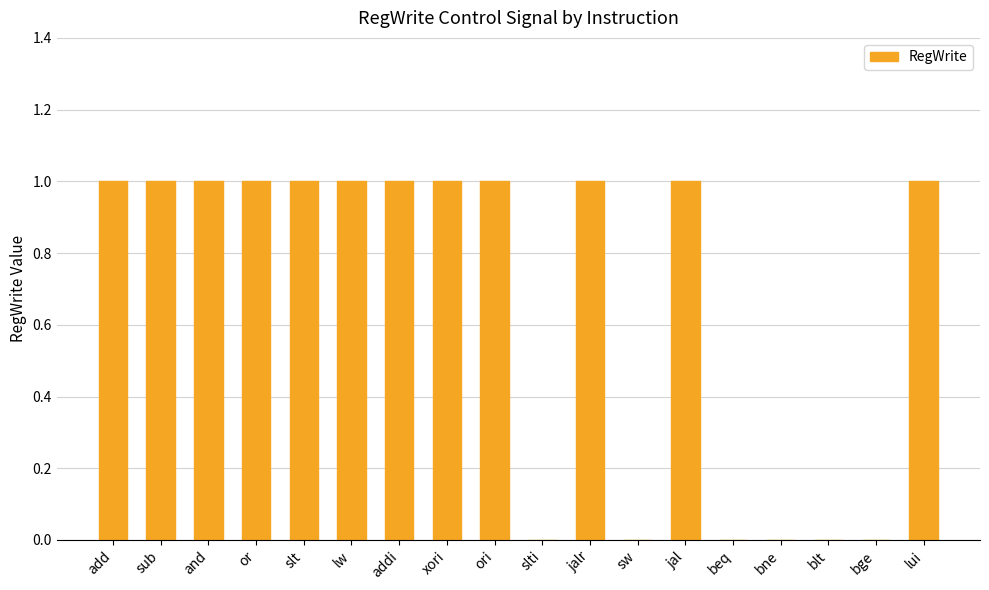

What is the sum of all values?

12